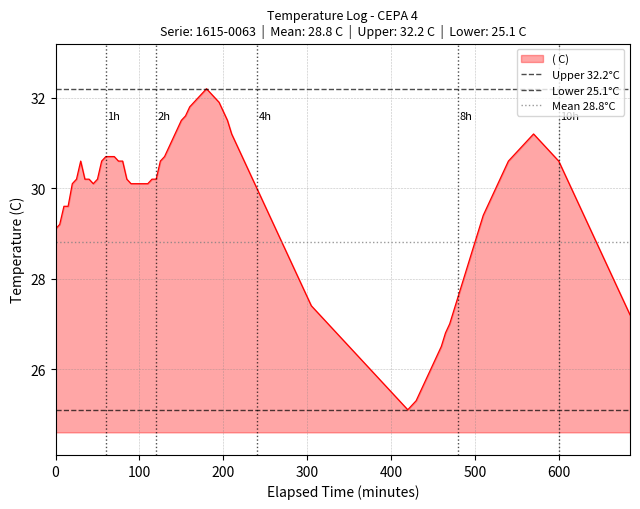

Which series has the largest total across all categories?

Upper 32.2°C